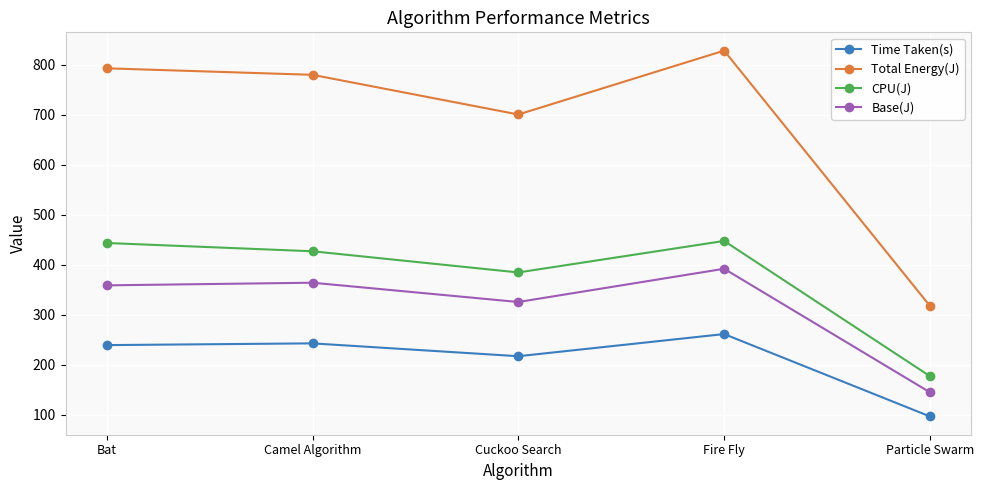

True or false: CPU(J) and Base(J) intersect in this chart.

False